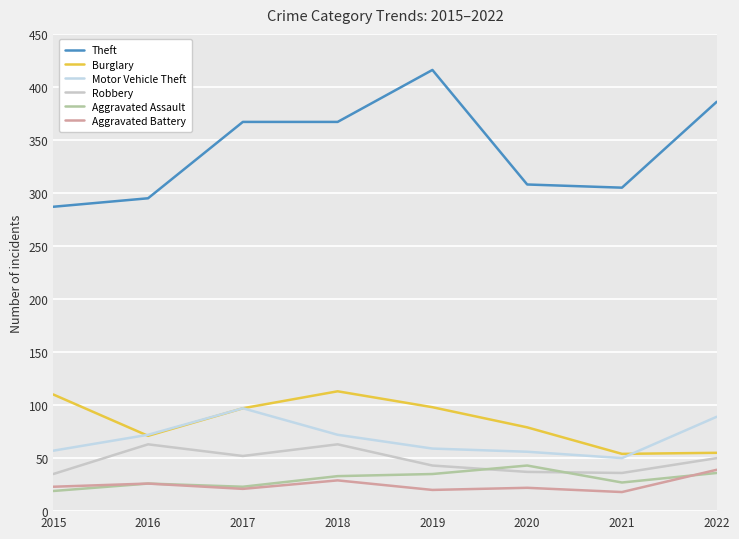

Which series has the largest total across all categories?

Theft